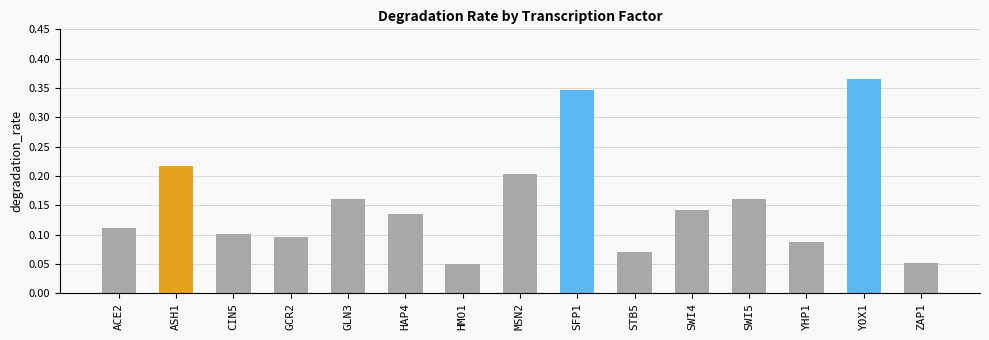

Which has a higher value, GLN3 or CIN5?

GLN3